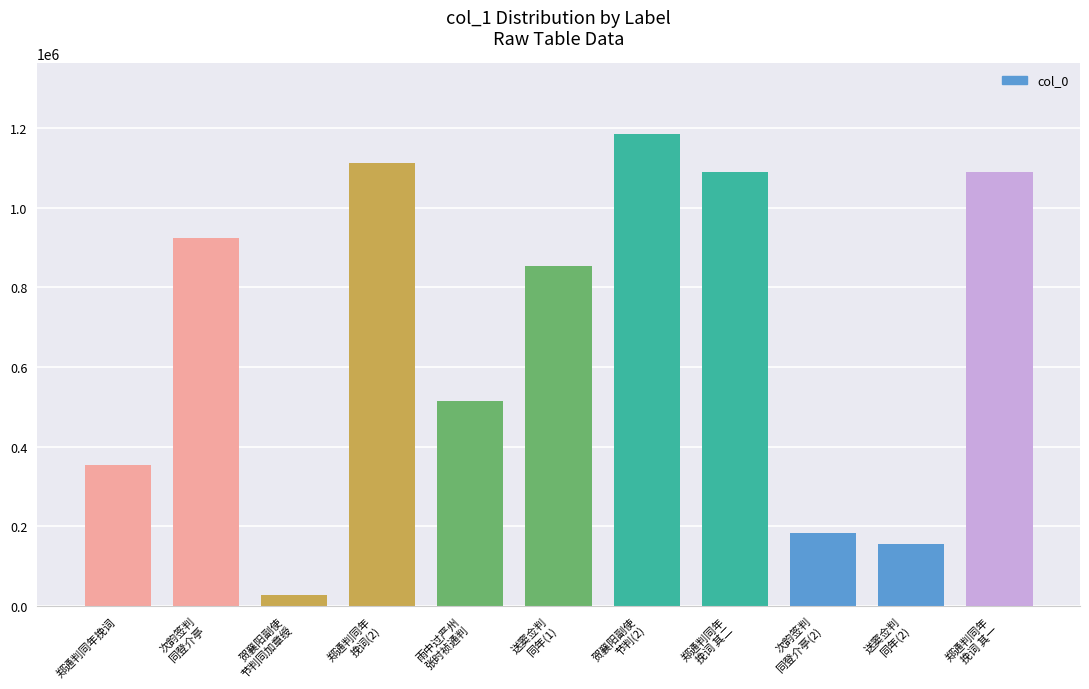

At which category does the chart reach its minimum across all series?

贺襄阳副使
节判同加章绶